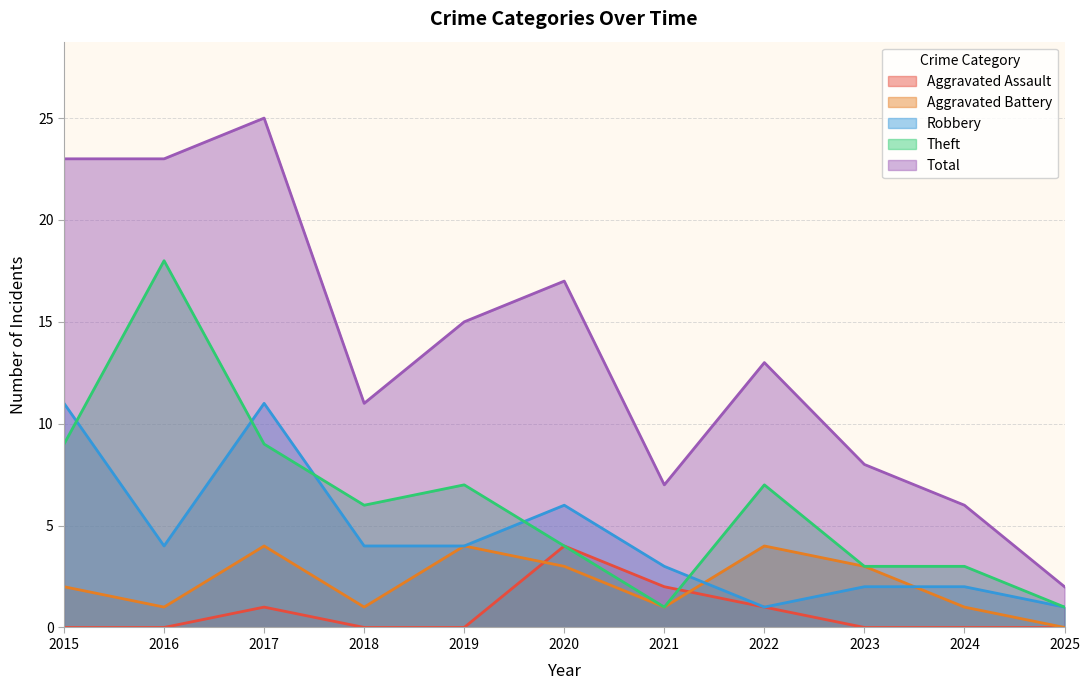

What is the sum of the Aggravated Battery values at 2025 and 2023?

3